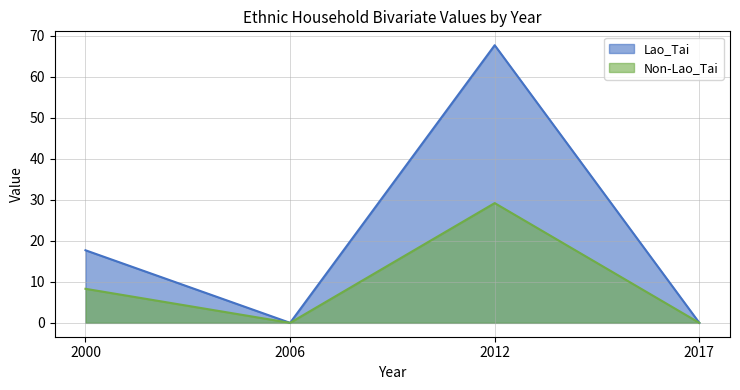

What is the value of the Lao_Tai point at the 1st from the left?

17.7